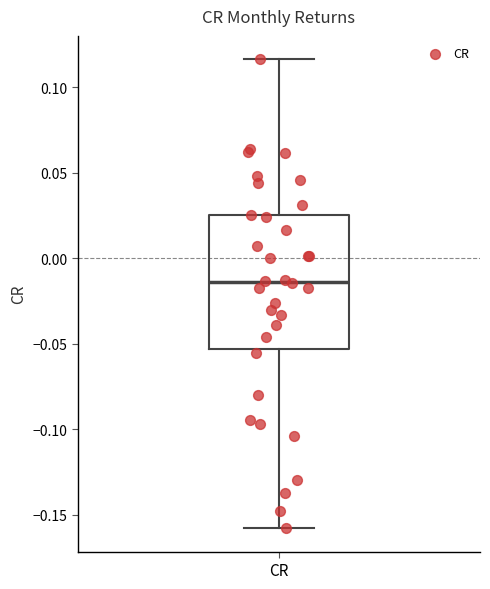

Where does the lower whisker of the box for CR end on the y-axis? The values are not printed on the chart, so give them approximately, as read against the axis.

-0.160